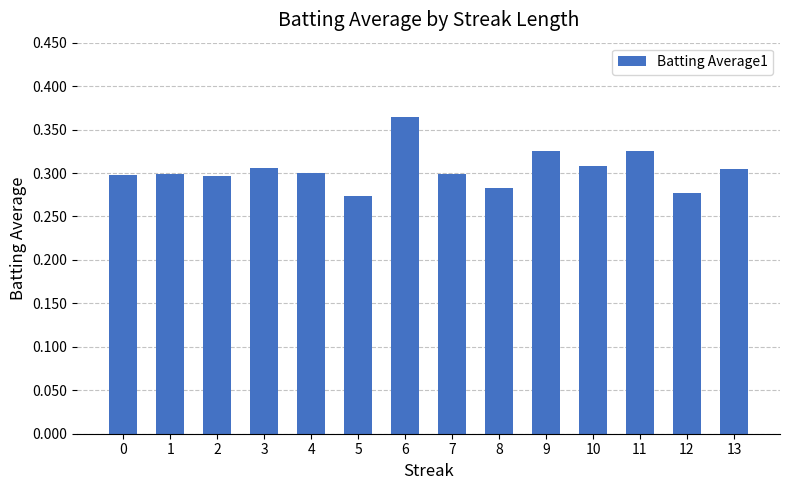

What is the sum of all values?

4.3